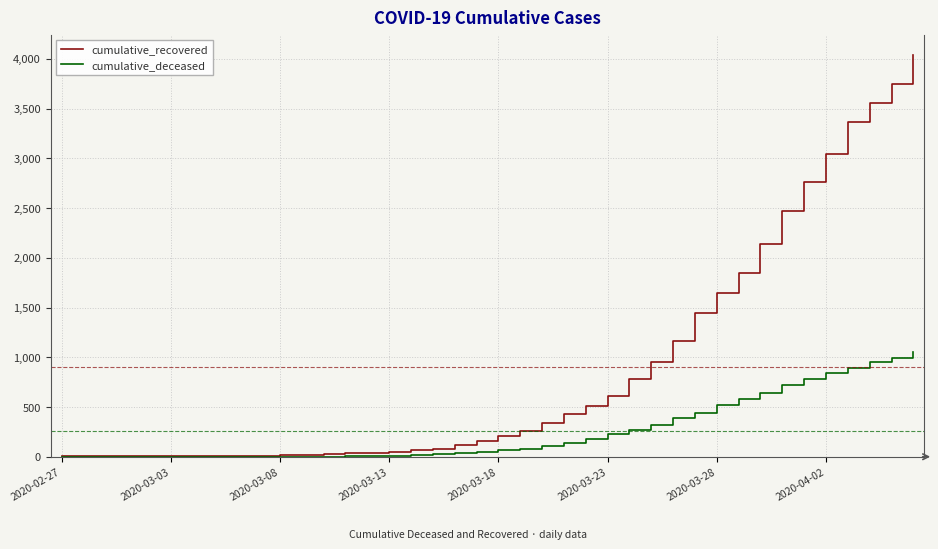

List the series in order of their peak value, highest first.

cumulative_recovered, cumulative_deceased